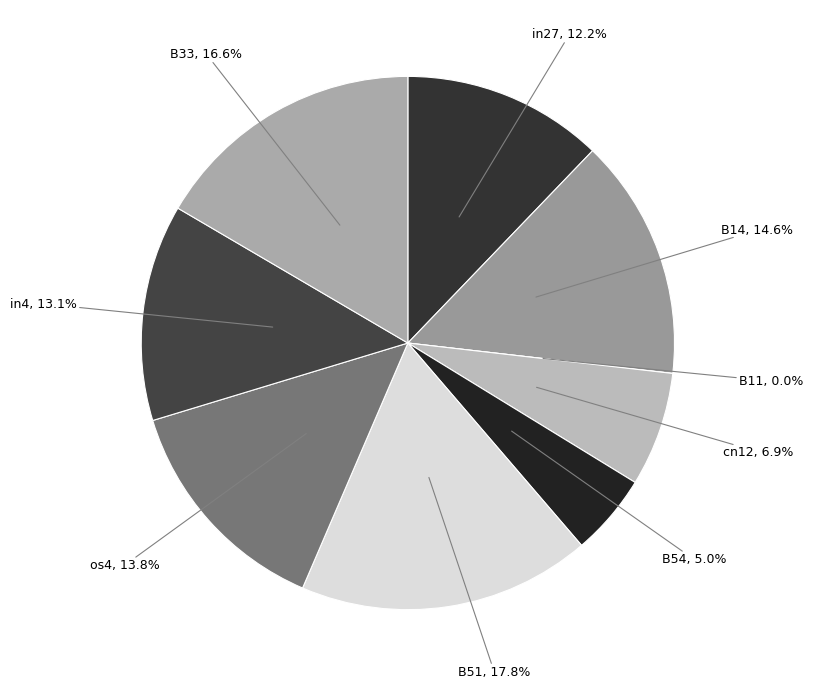

Is there any slice that represents more than half of the pie?

No